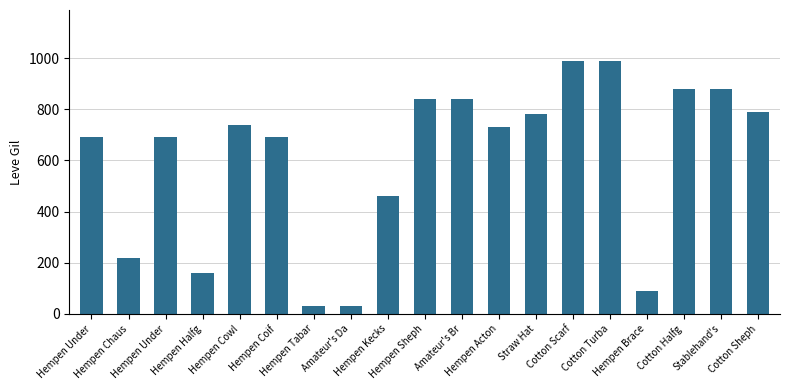

Between Hempen Acton and Cotton Scarf, which is larger?

Cotton Scarf